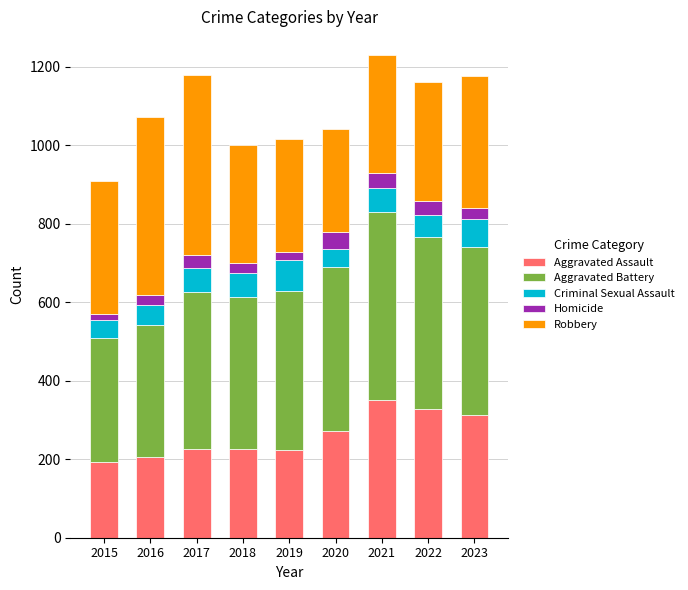

The Aggravated Assault series shows 194 at 2015. True or false?

True